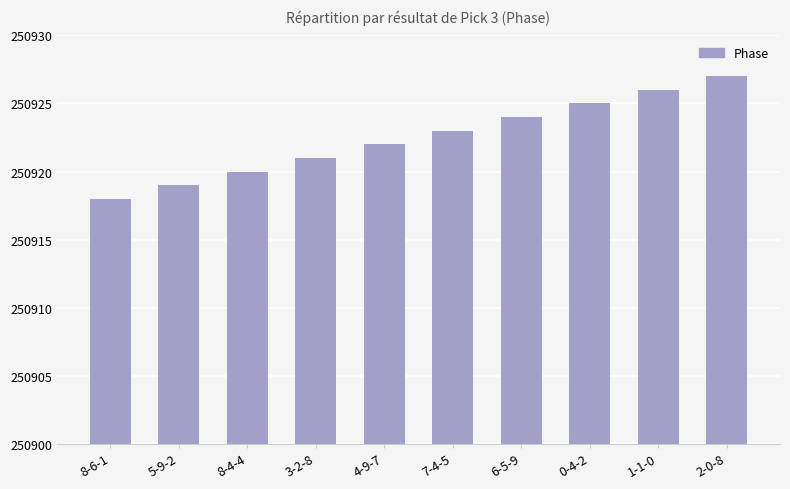

At which category does the chart reach its peak across all series?

2-0-8